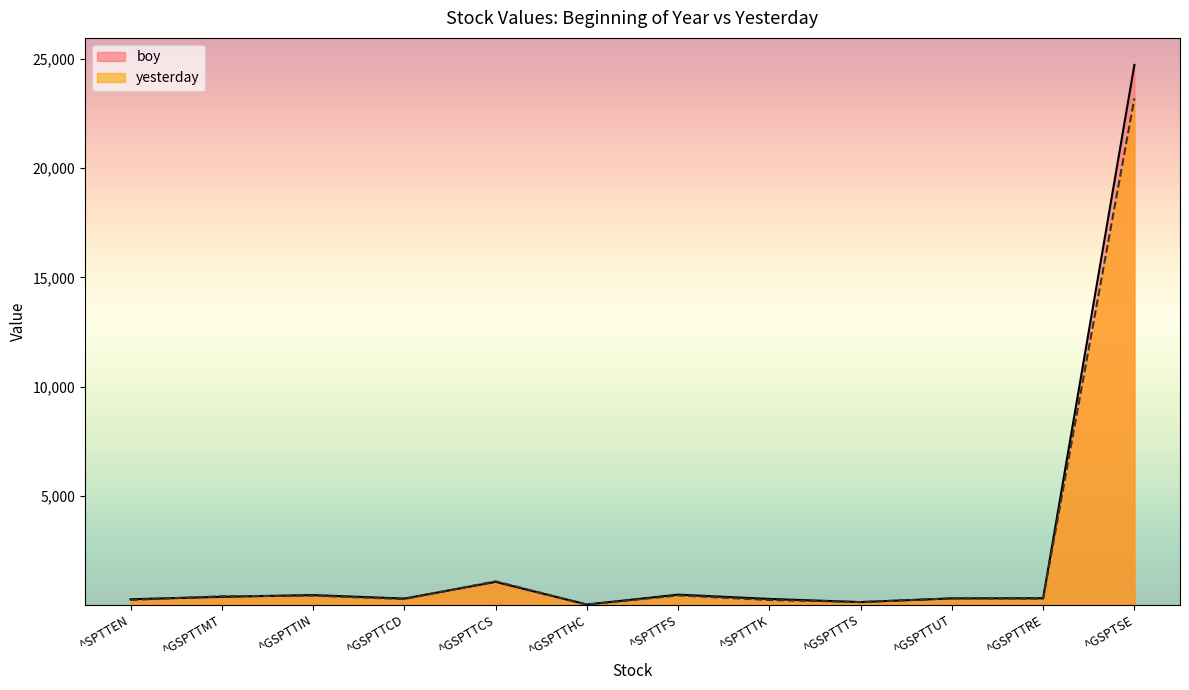

What is the label of the 6th point from the left?

^GSPTTHC